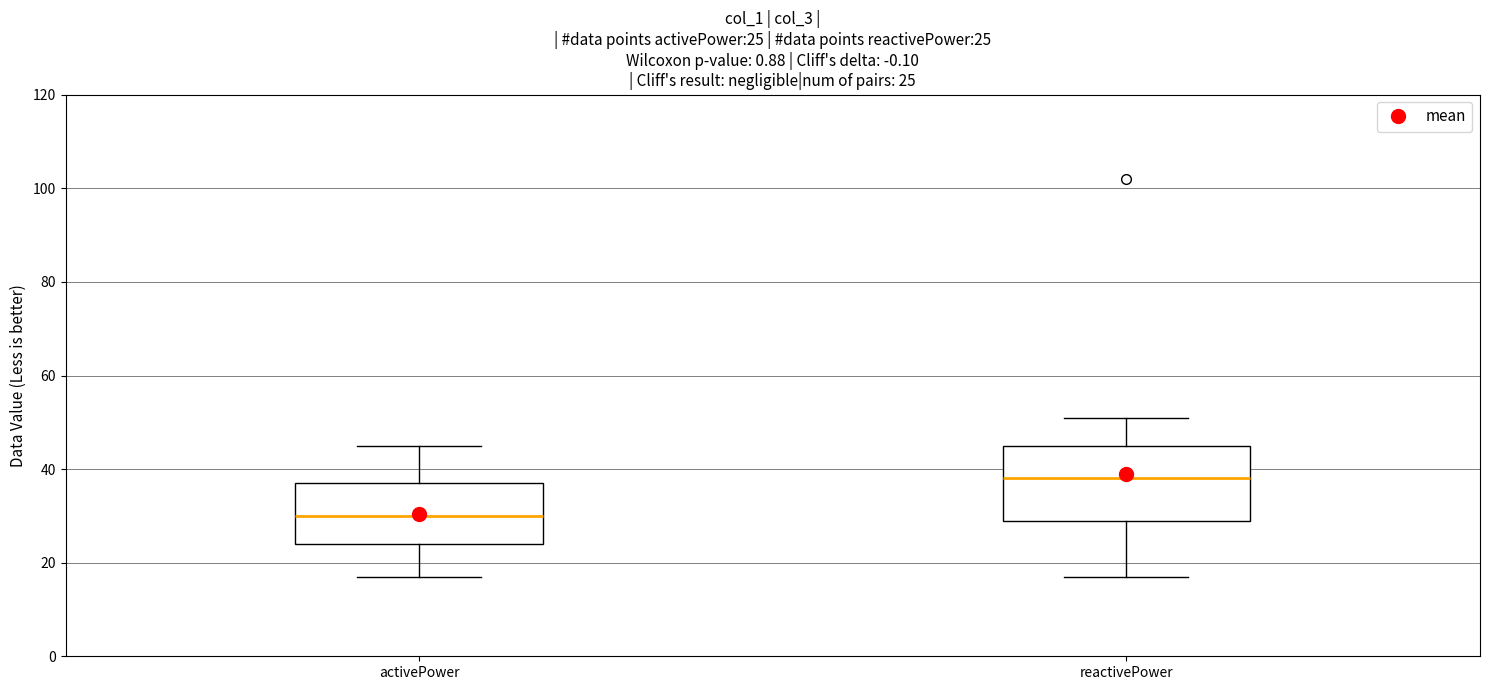

Which box is the tallest, from its lower edge to its upper edge?

reactivePower